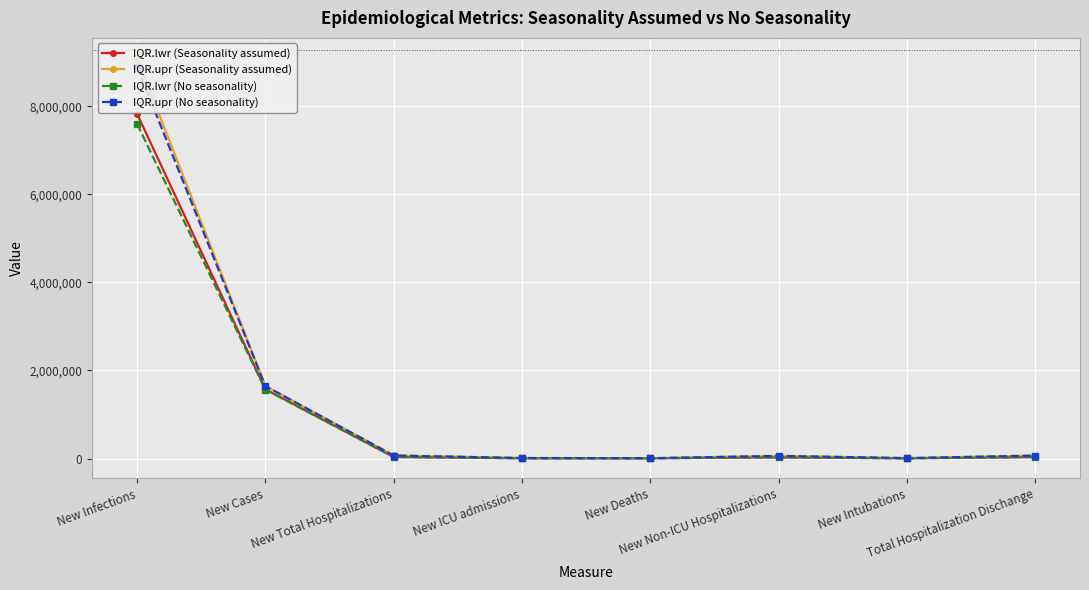

What is the difference between the IQR.upr (No seasonality) values at New Infections and Total Hospitalization Dischange?

8835367